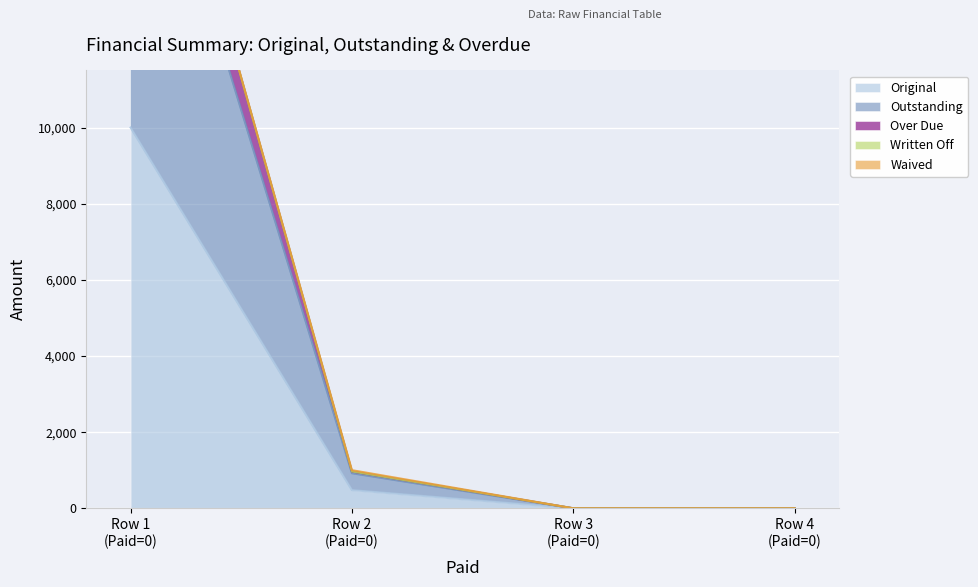

True or false: Original has more than 0 interior local peaks.

False